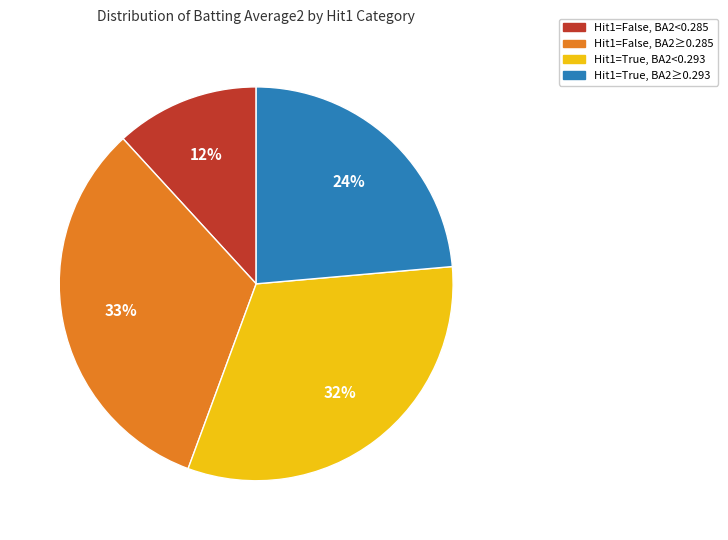

Is there a majority slice in this chart?

No